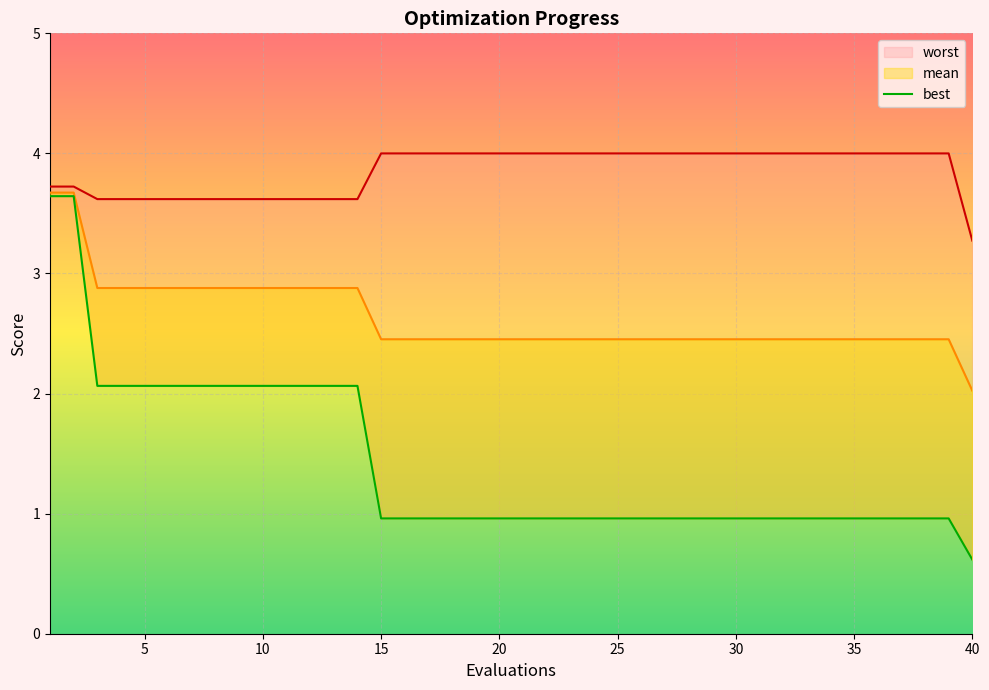

True or false: the data shows 1.0 at 30.

True